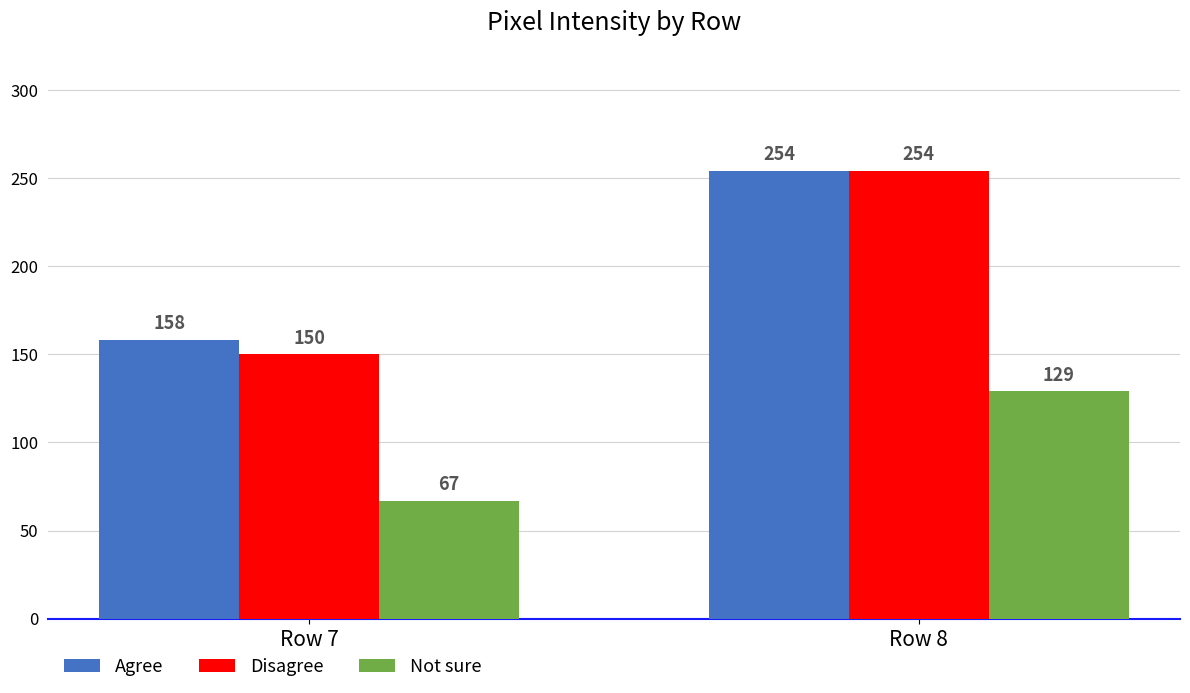

Which series has the widest spread of values?

Disagree